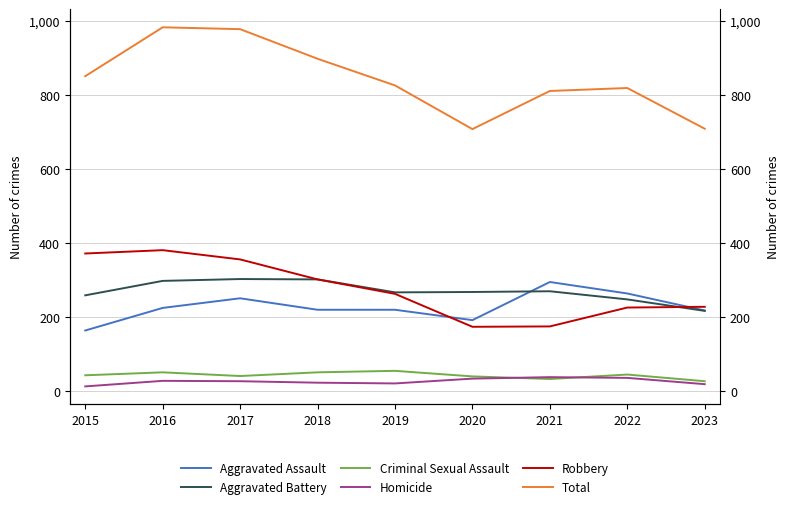

What is the total value across all series at 2016?

1966